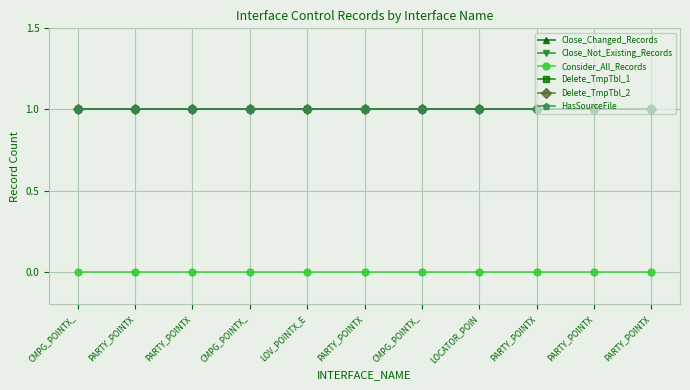

True or false: Close_Not_Existing_Records and HasSourceFile intersect in this chart.

False